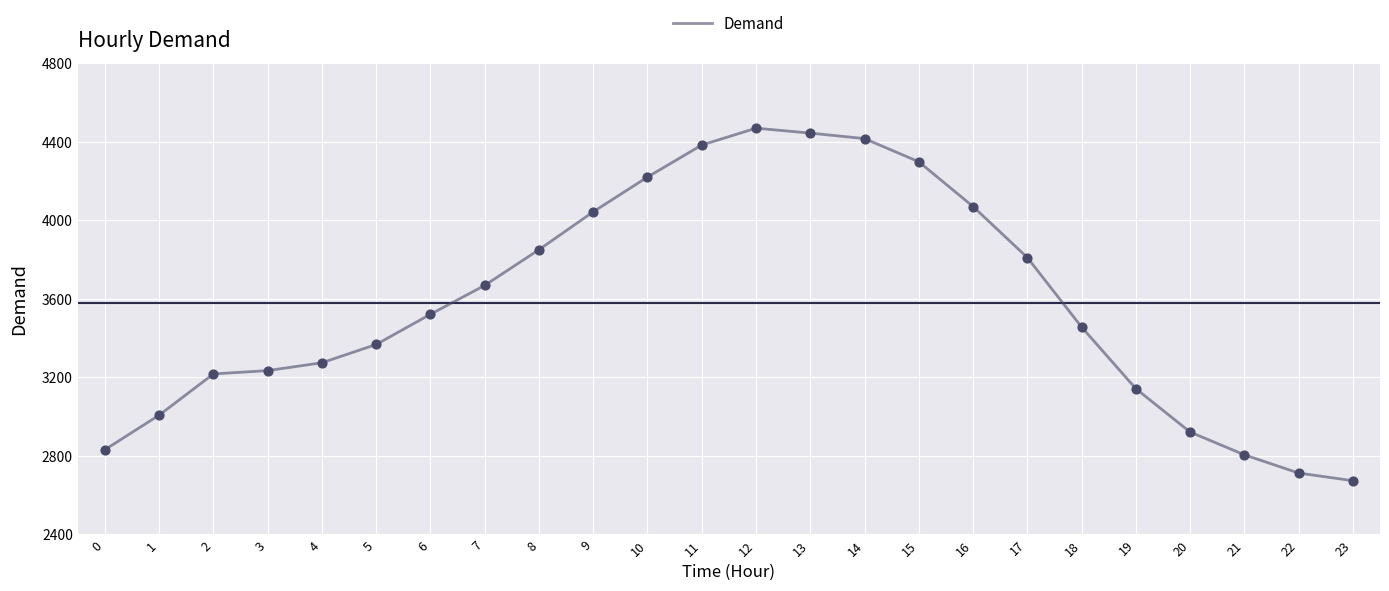

Which has a higher value, 14 or 12?

12